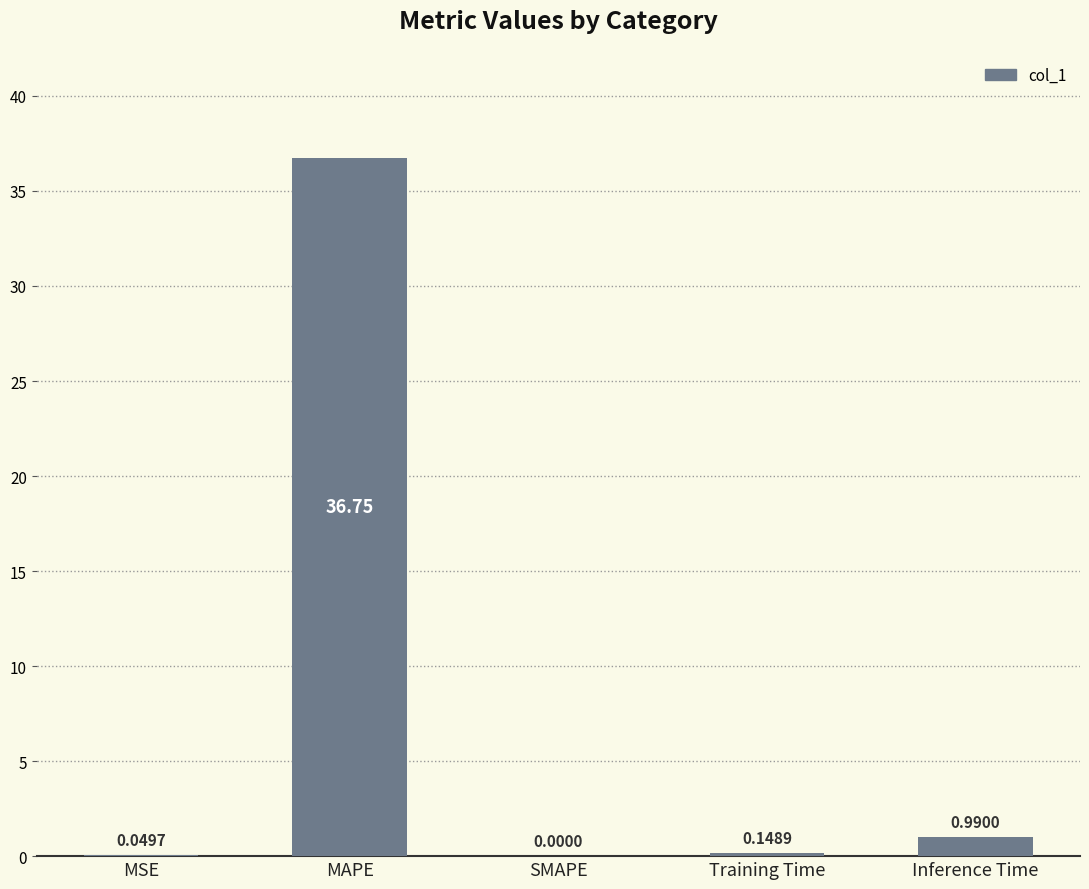

What is the sum of all values?

37.9